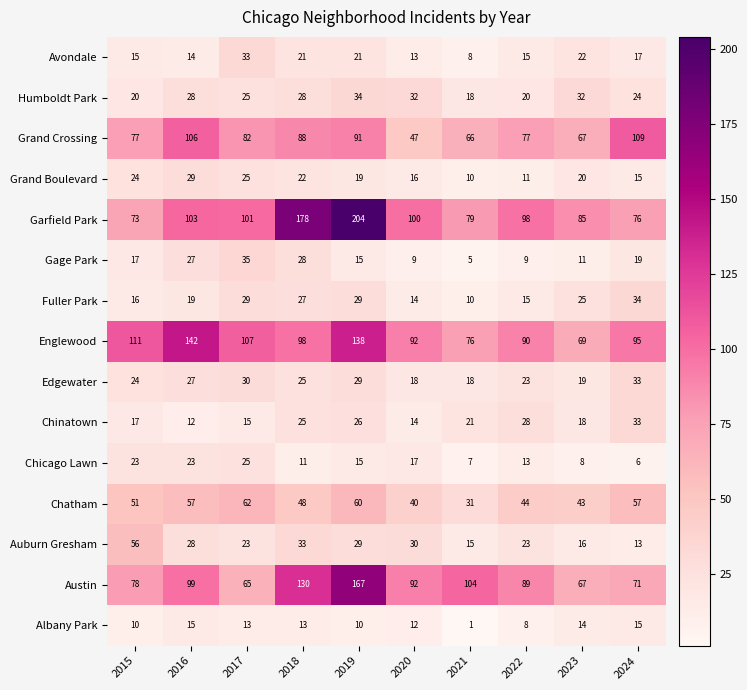

Which label corresponds to the smallest value in the chart?

2021